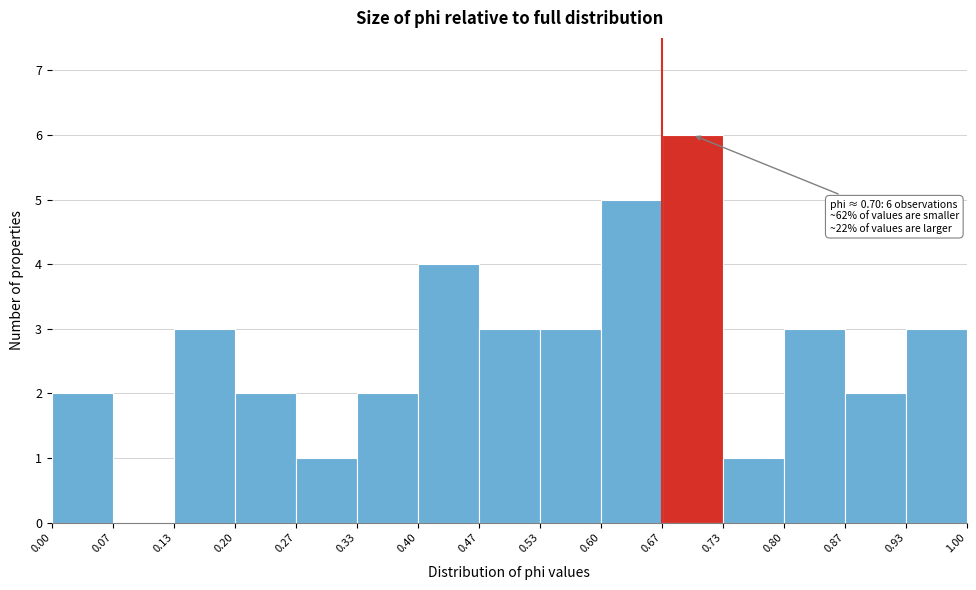

Over which range of the x-axis is the bar tallest?

0.67 to 0.73